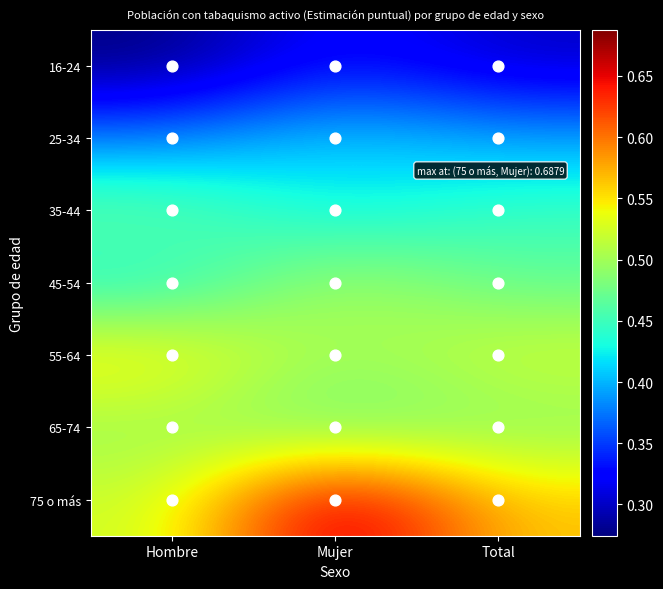

What is the total value across all series at Hombre?

3.1